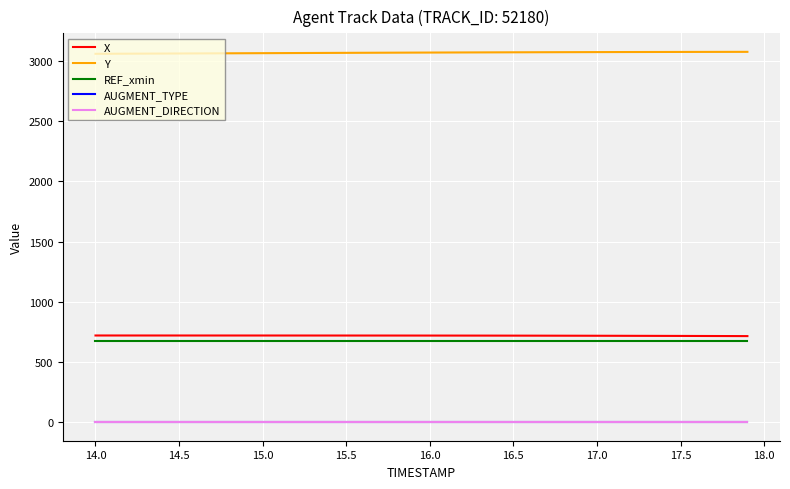

True or false: Y has more than 0 points higher than both neighbors.

False